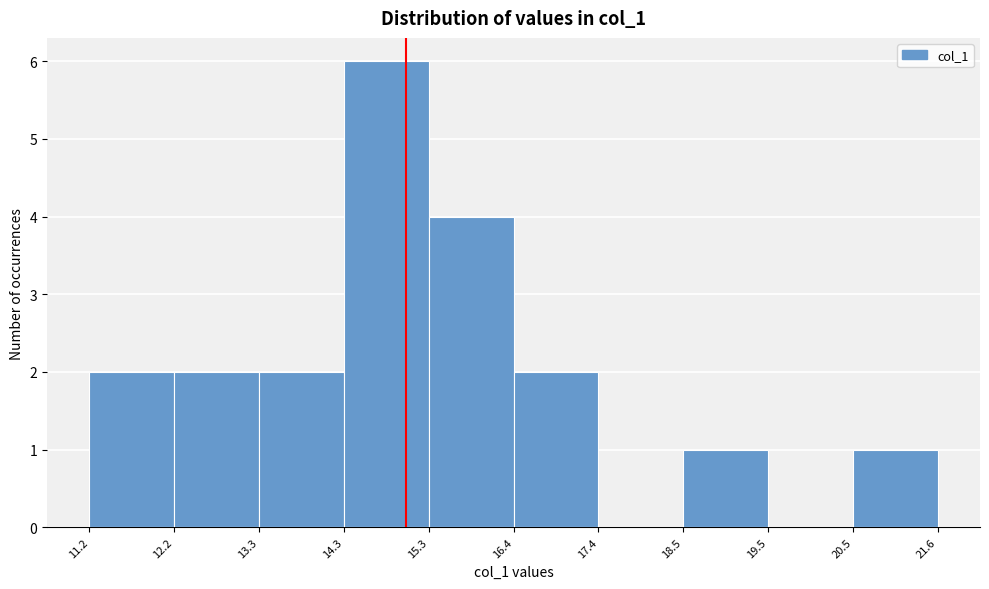

Over which range of the x-axis is the bar tallest?

14.3 to 15.3